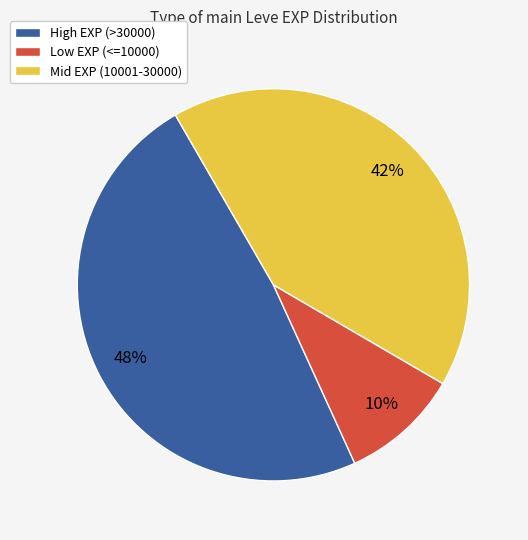

Is there any slice that represents more than half of the pie?

No